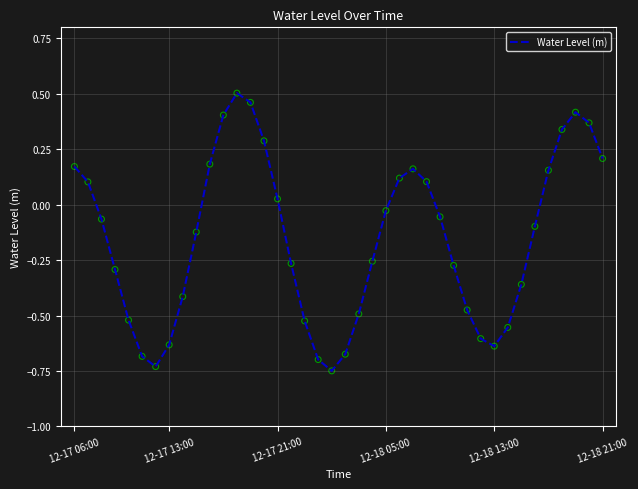

What is the difference between the maximum and minimum values?

1.3